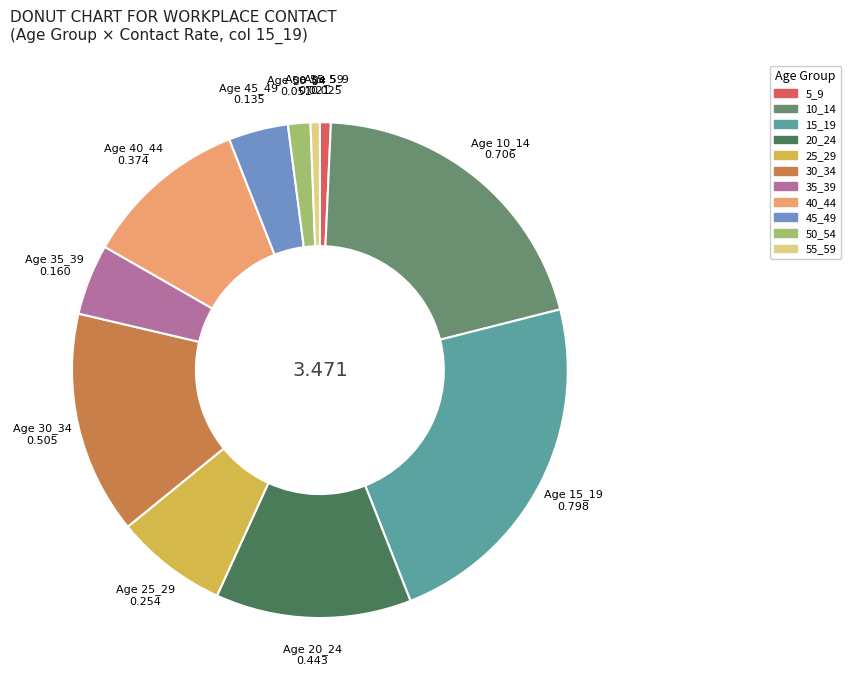

Do 5_9 and 45_49 together represent more than half of the pie?

No